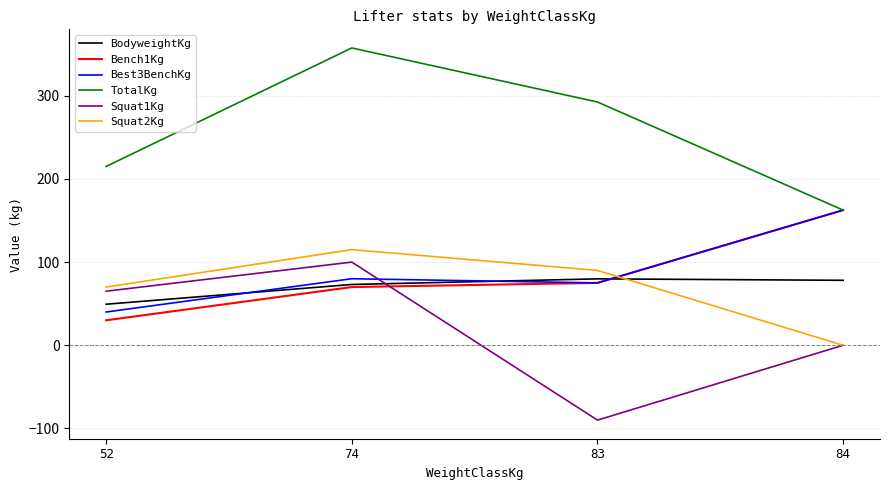

Where does the Squat2Kg series first go above 90?

74